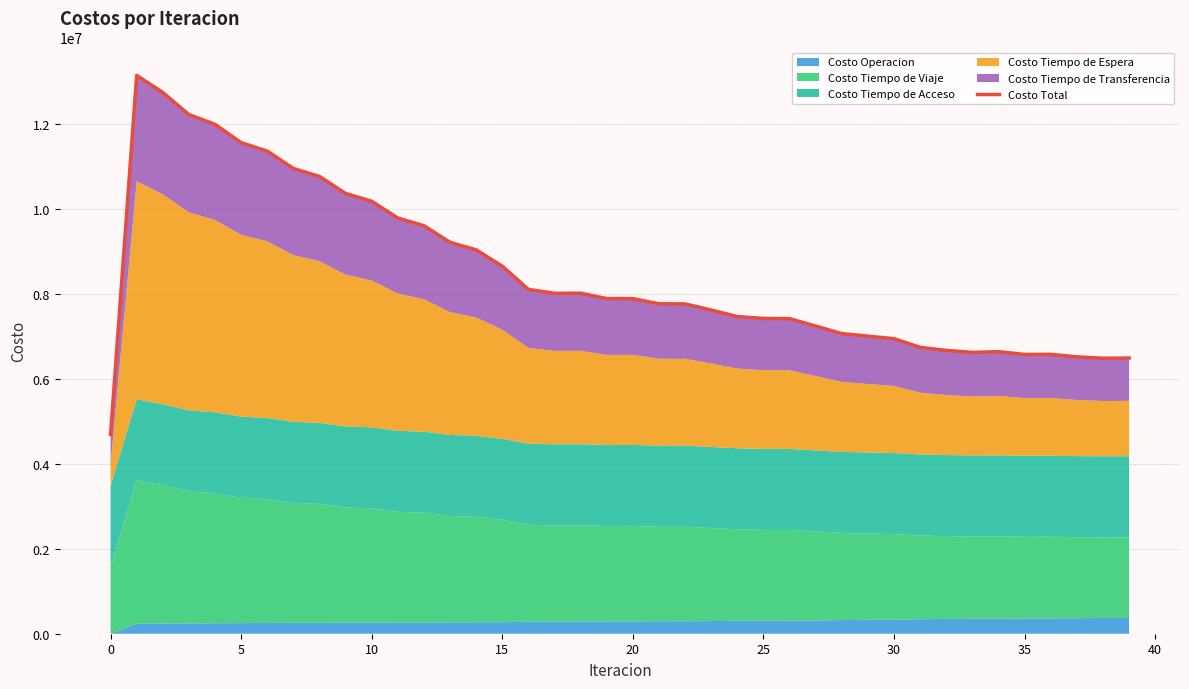

The chart shows a value of 10729800.5 at 32. True or false?

False